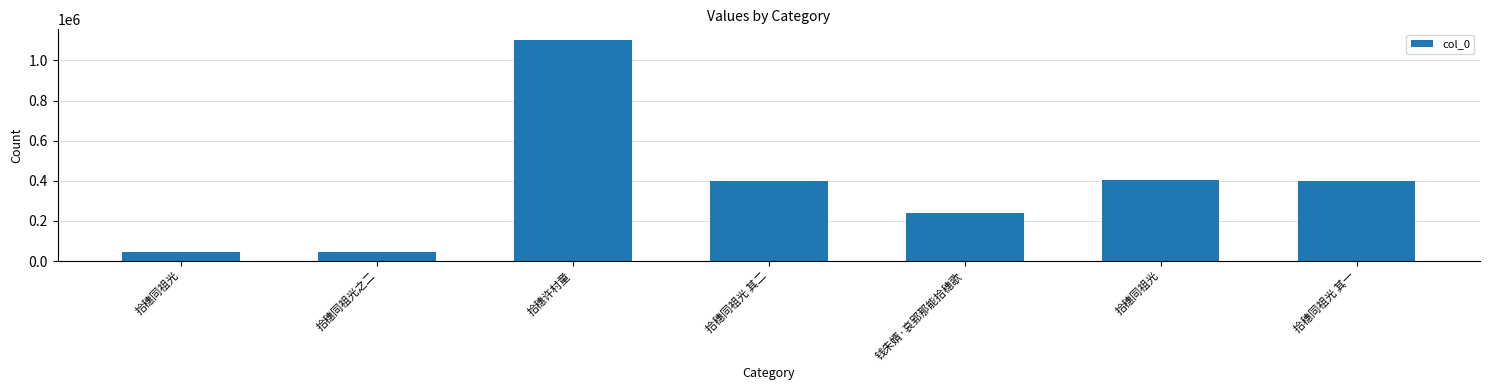

How many categories are shown in the chart?

7